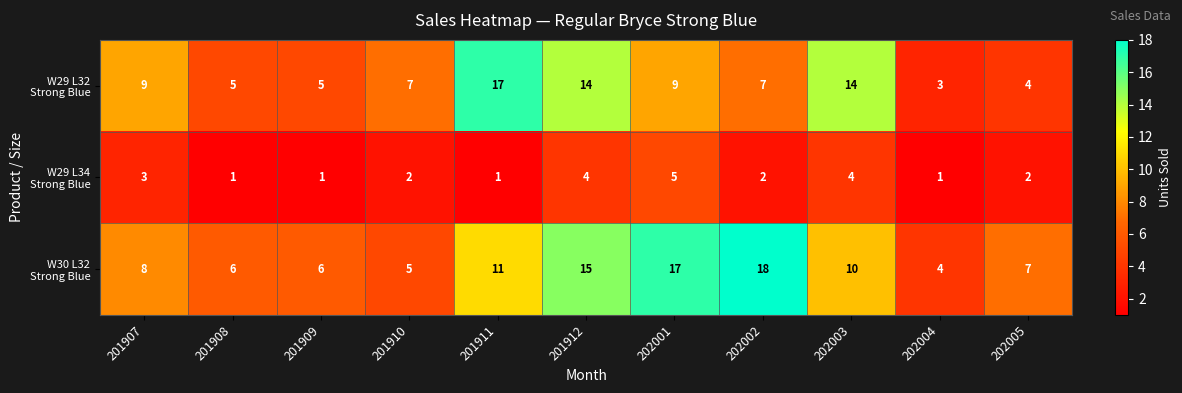

At which label does W29 L32 Strong Blue reach its minimum?

202004